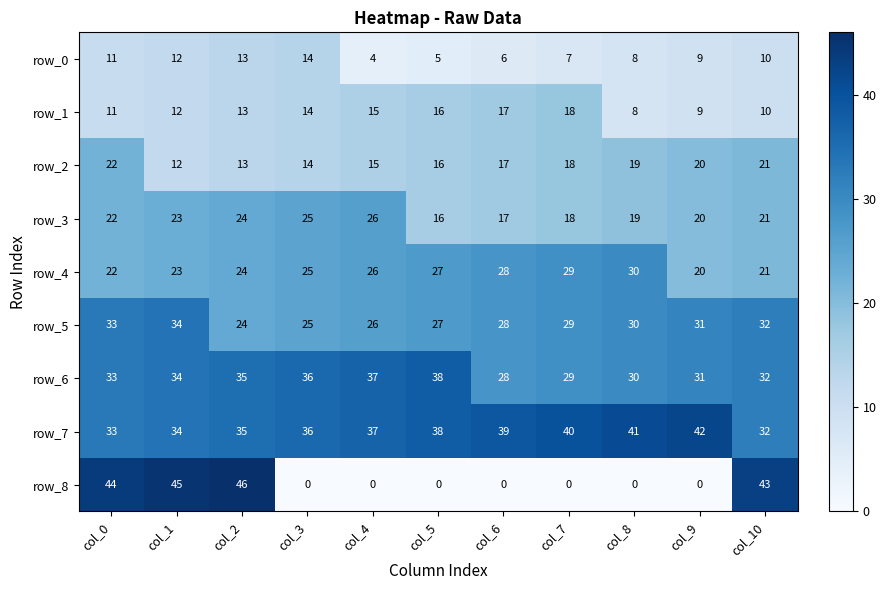

Reading left to right, list all the values displayed in this chart.

row_0: 11	12	13	14	4	5	6	7	8	9	10
row_1: 11	12	13	14	15	16	17	18	8	9	10
row_2: 22	12	13	14	15	16	17	18	19	20	21
row_3: 22	23	24	25	26	16	17	18	19	20	21
row_4: 22	23	24	25	26	27	28	29	30	20	21
row_5: 33	34	24	25	26	27	28	29	30	31	32
row_6: 33	34	35	36	37	38	28	29	30	31	32
row_7: 33	34	35	36	37	38	39	40	41	42	32
row_8: 44	45	46	0	0	0	0	0	0	0	43